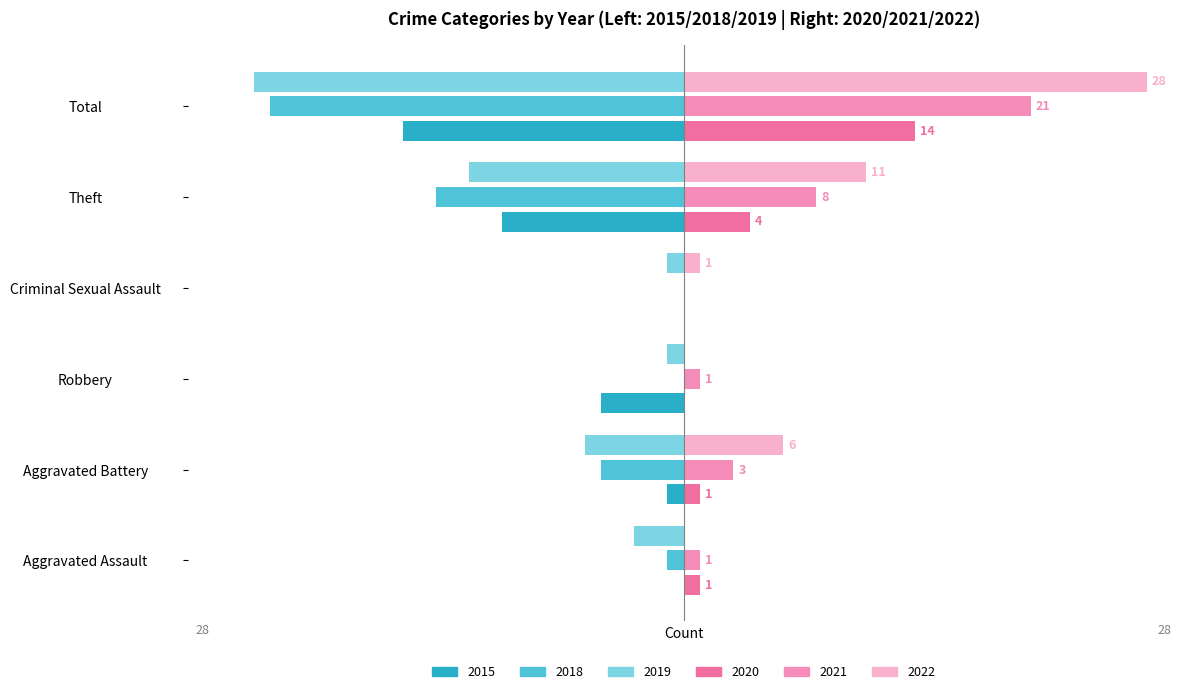

Reading left to right, what are all the values shown in this chart?

2019: Aggravated Assault=-3	Aggravated Battery=-6	Robbery=-1	Criminal Sexual Assault=-1	Theft=-13	Total=-26
2021: Aggravated Assault=1	Aggravated Battery=3	Robbery=1	Criminal Sexual Assault=0	Theft=8	Total=21
2018: Aggravated Assault=-1	Aggravated Battery=-5	Robbery=0	Criminal Sexual Assault=0	Theft=-15	Total=-25
2022: Aggravated Assault=0	Aggravated Battery=6	Robbery=0	Criminal Sexual Assault=1	Theft=11	Total=28
2020: Aggravated Assault=1	Aggravated Battery=1	Robbery=0	Criminal Sexual Assault=0	Theft=4	Total=14
2015: Aggravated Assault=0	Aggravated Battery=-1	Robbery=-5	Criminal Sexual Assault=0	Theft=-11	Total=-17